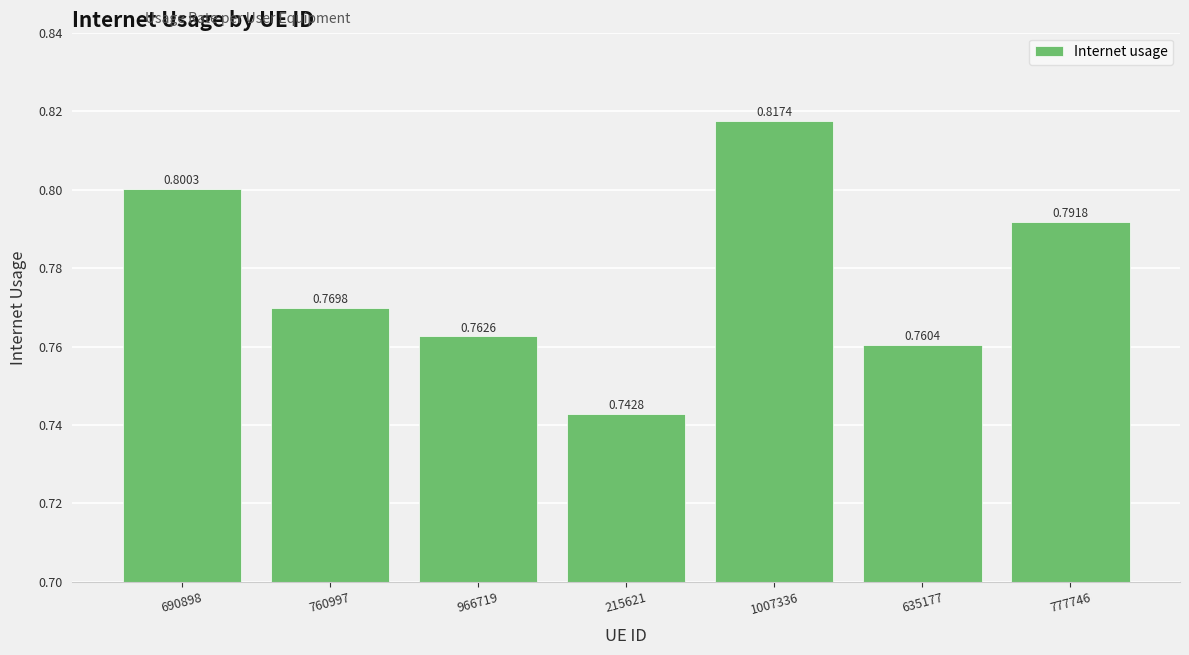

Rank the categories by value from highest to lowest.

1007336, 690898, 777746, 760997, 966719, 635177, 215621